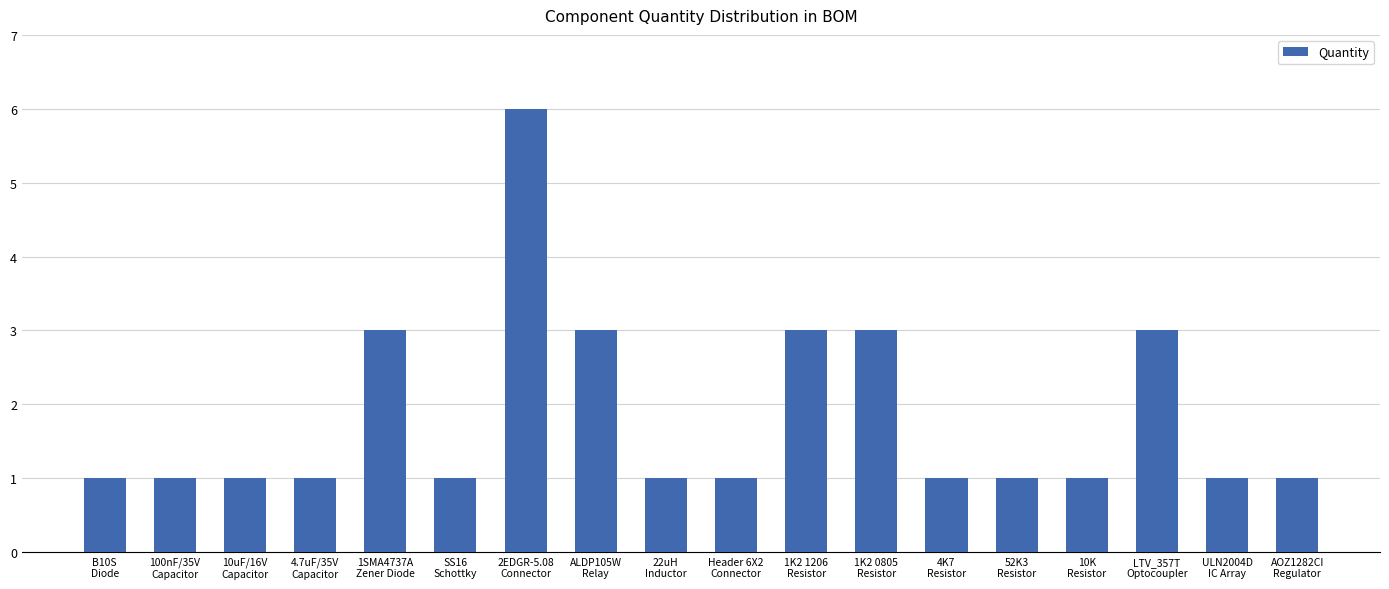

Which category has the highest value across all series?

2EDGR-5.08
Connector